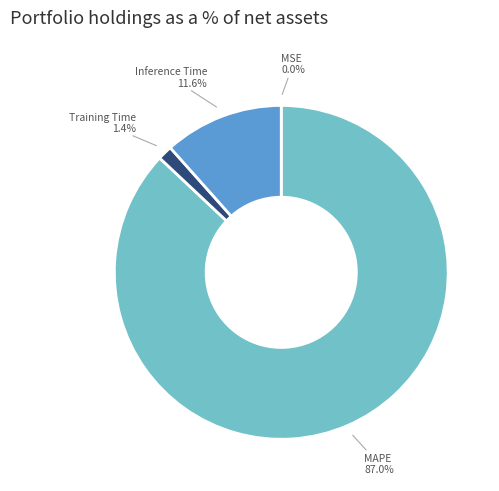

Which slice is the largest?

MAPE